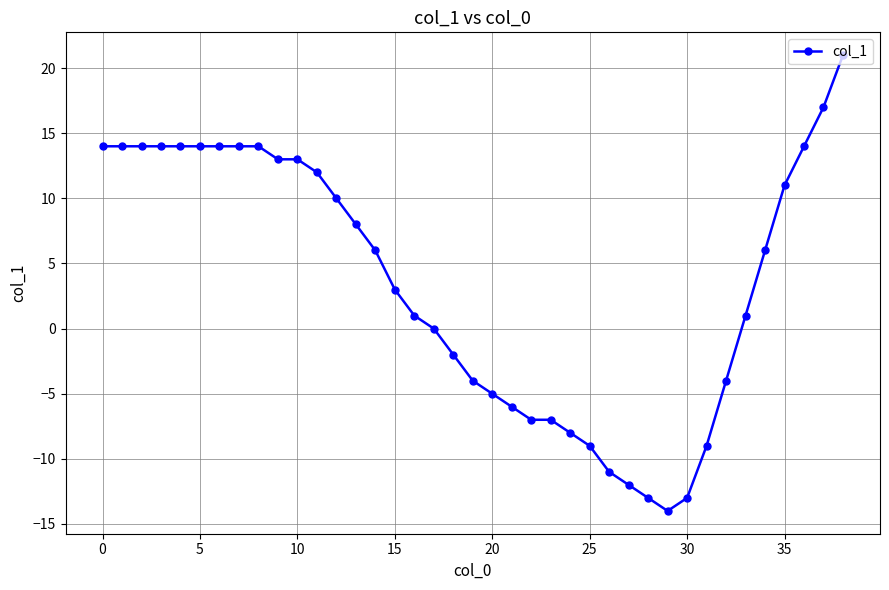

What is the value of the 2nd point from the left?

14